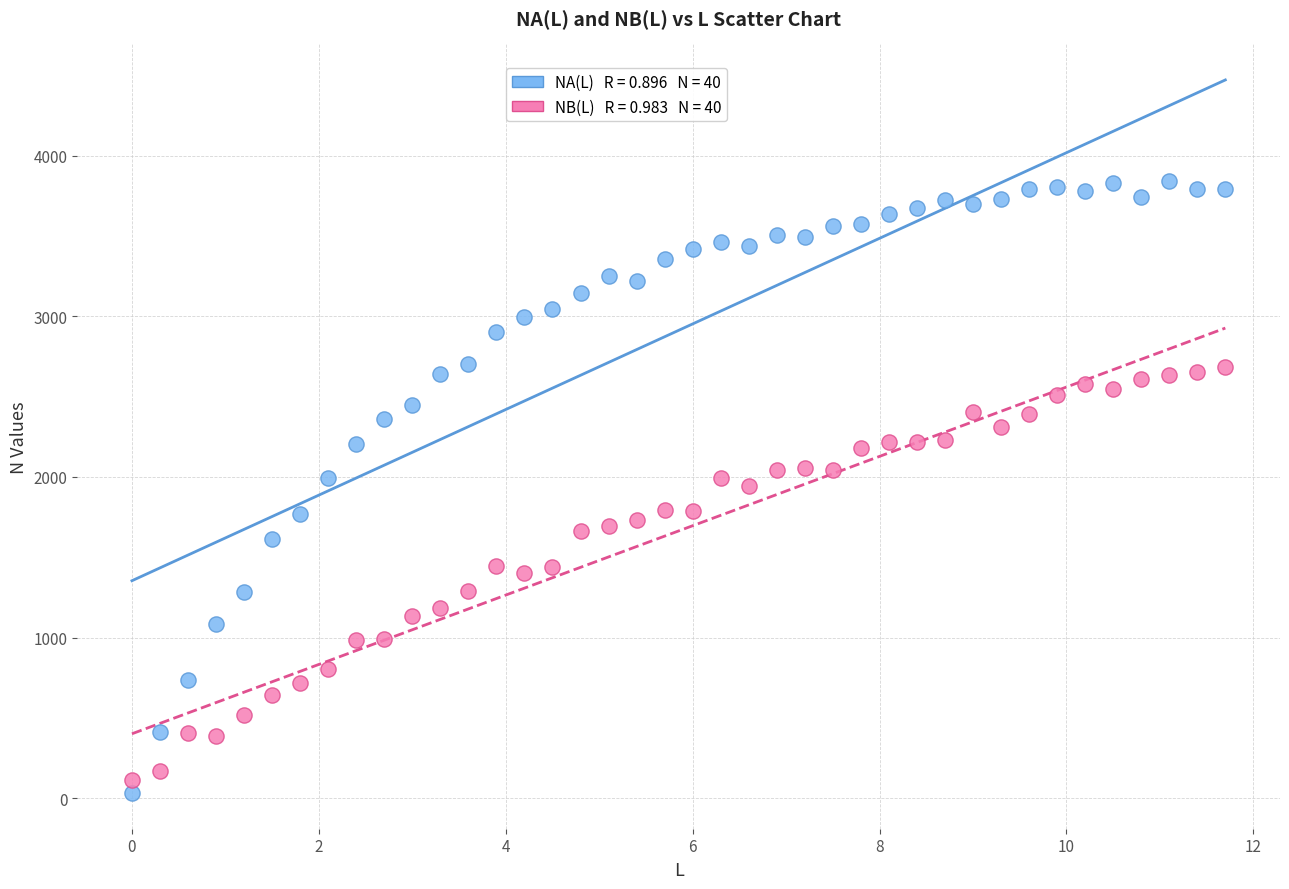

Across all data points, what is the range of X values (max minus min)?

11.7